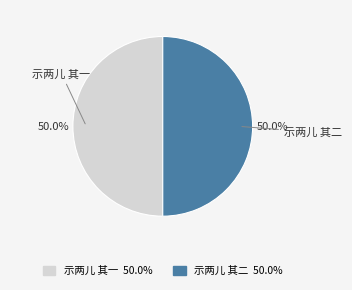

The 示两儿 其二 slice represents 41% of the pie. True or false?

False